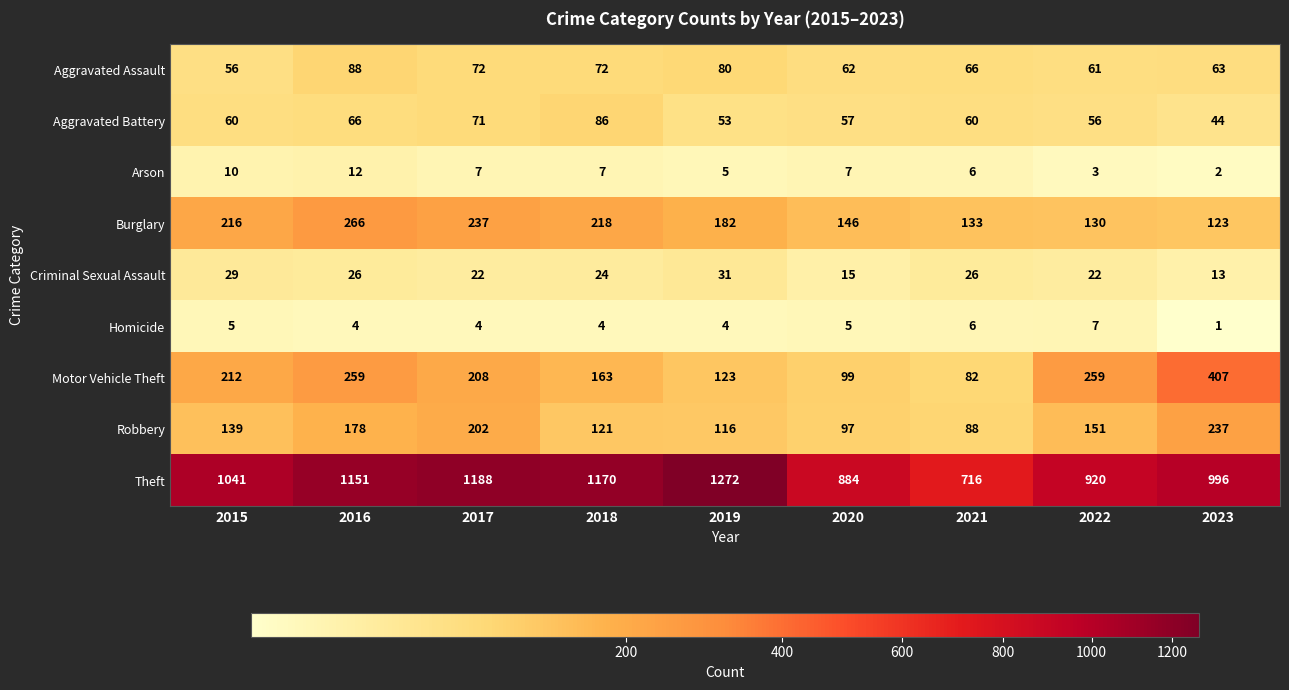

What is the spread (max minus min) of values at 2018?

1166